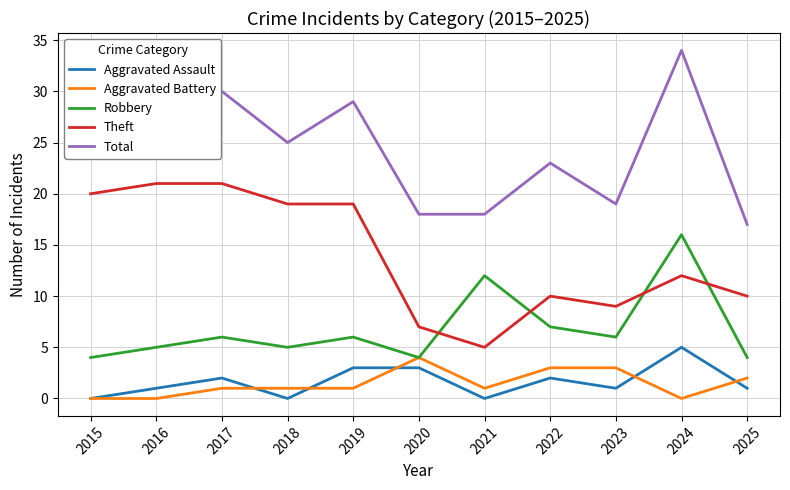

At which label is Aggravated Battery closest to 2?

2025